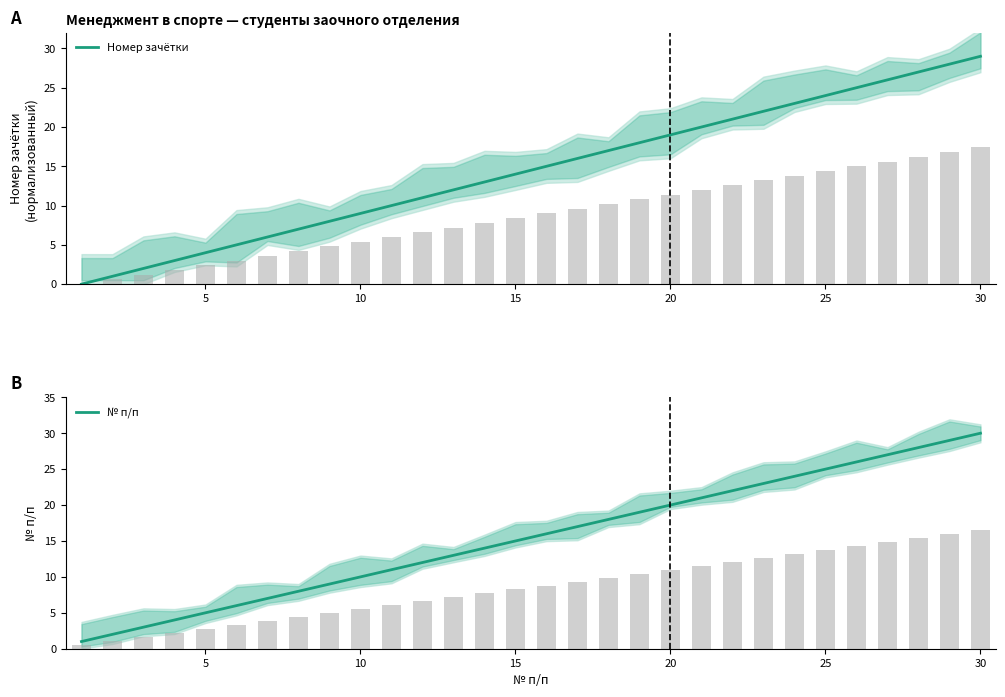

Which category has the highest value in the Номер зачётки series?

30